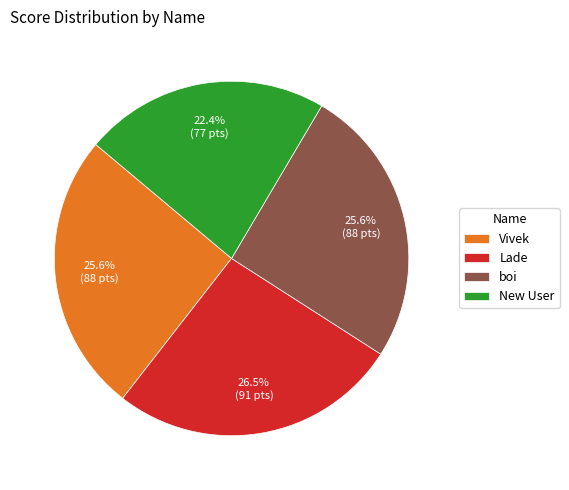

How many segments does this pie chart have?

4